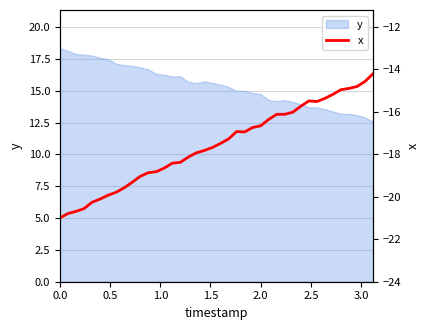

How many lines are shown in the chart?

1